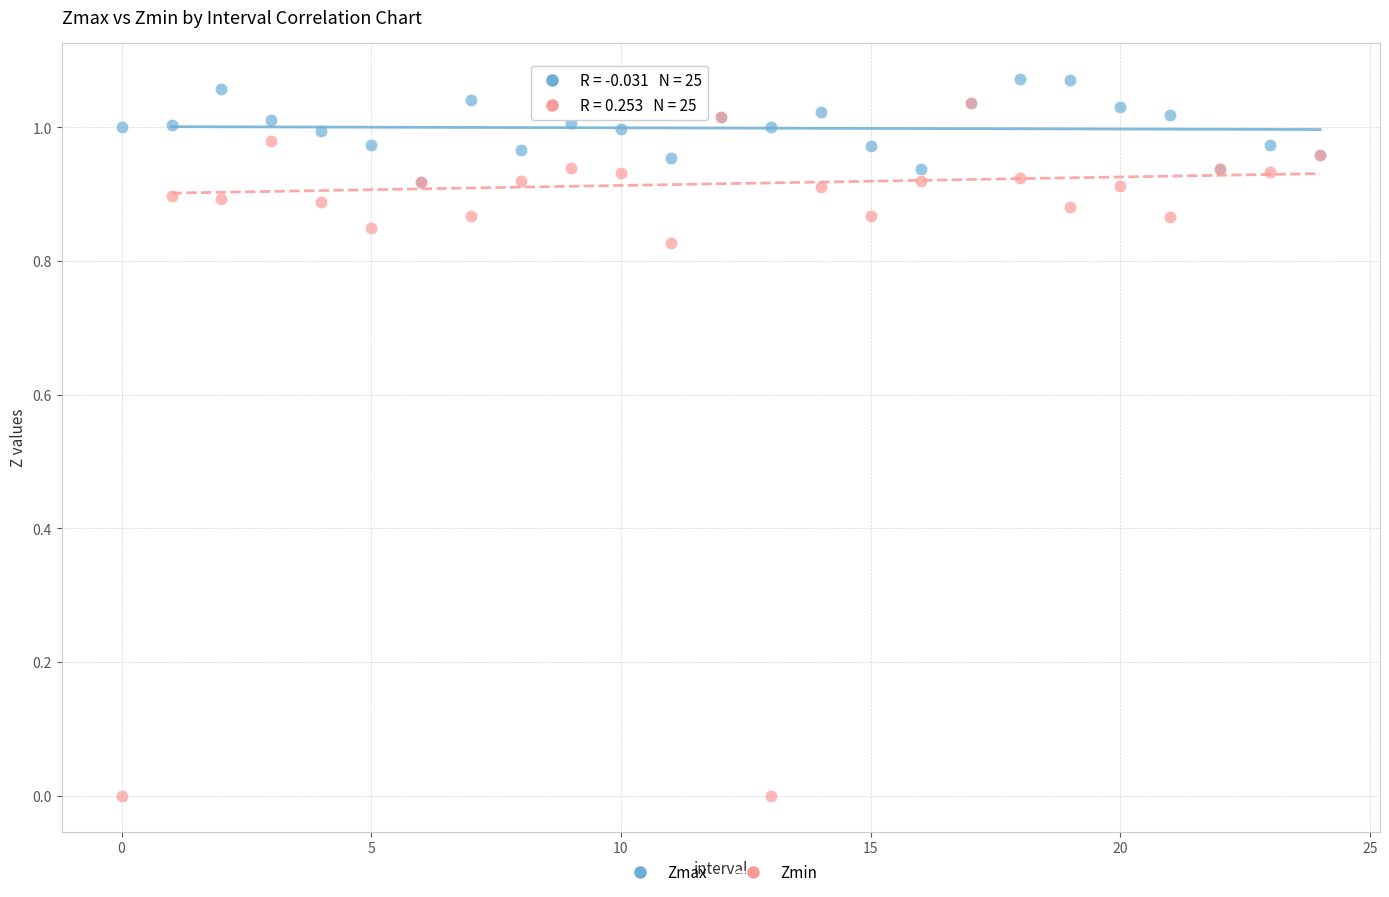

Which series contains the highest Y value?

Zmax